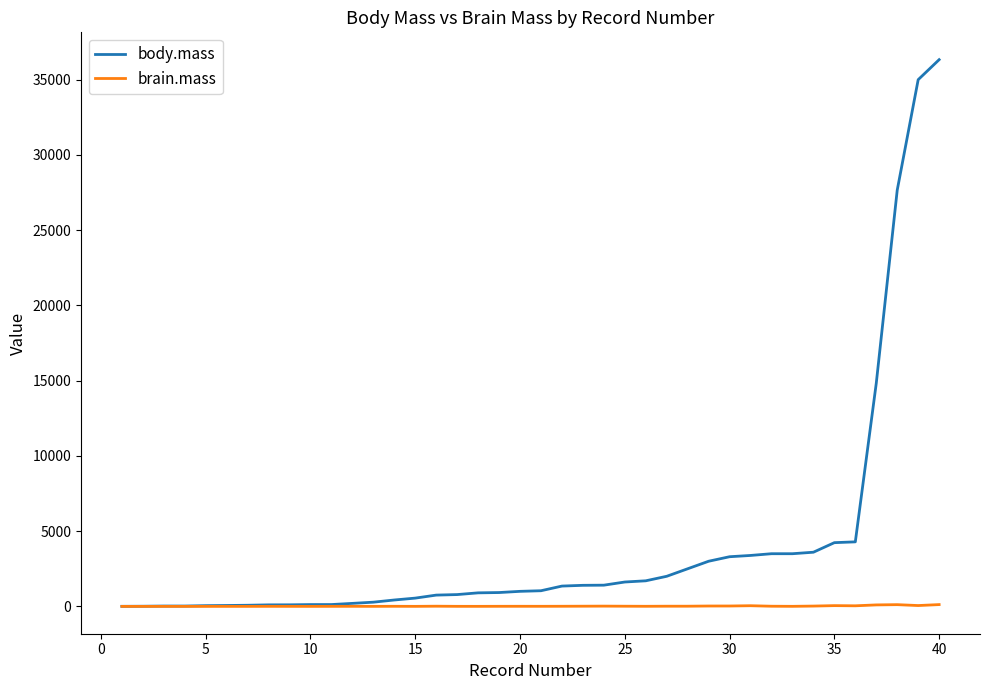

Which series has the largest range (max minus min)?

body.mass